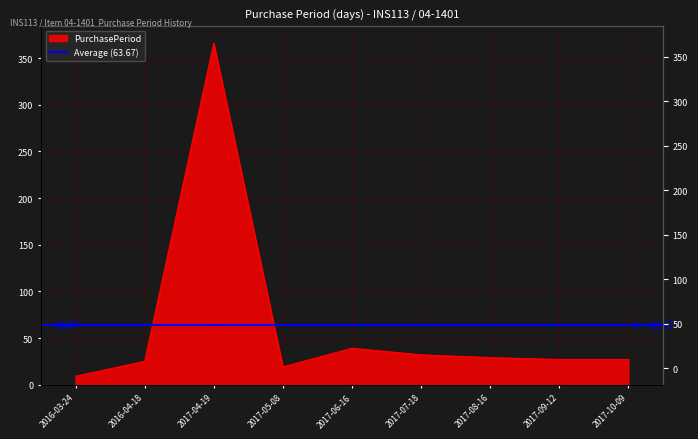

Rank the categories by value from lowest to highest.

2016-03-24, 2017-05-08, 2016-04-18, 2017-09-12, 2017-10-09, 2017-08-16, 2017-07-18, 2017-06-16, 2017-04-19